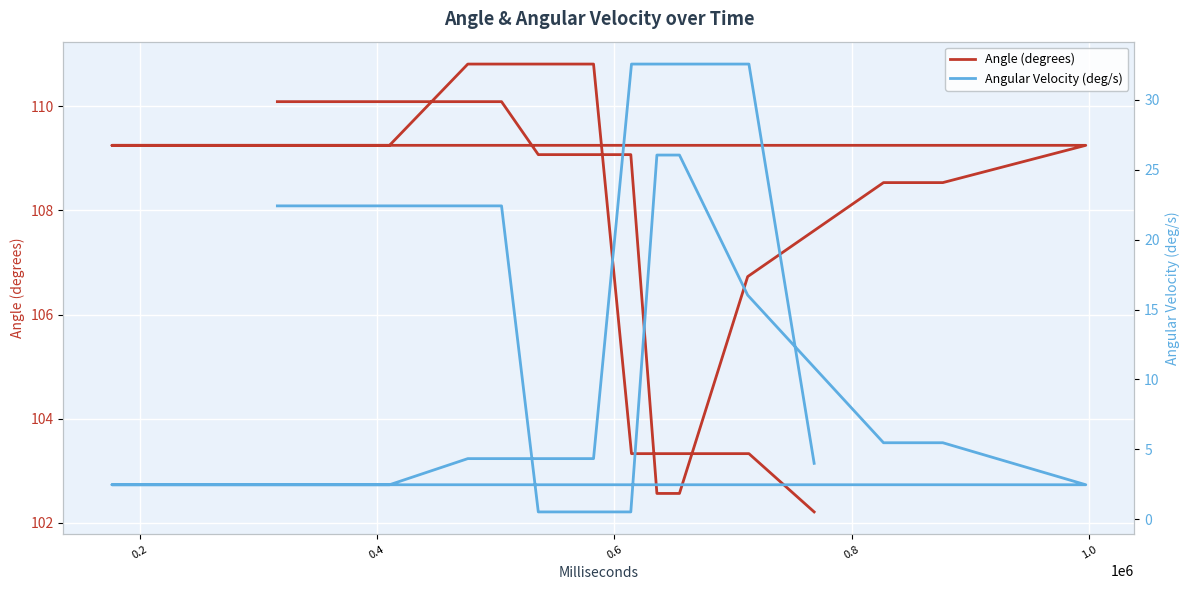

What is the minimum value shown in the chart?

0.5